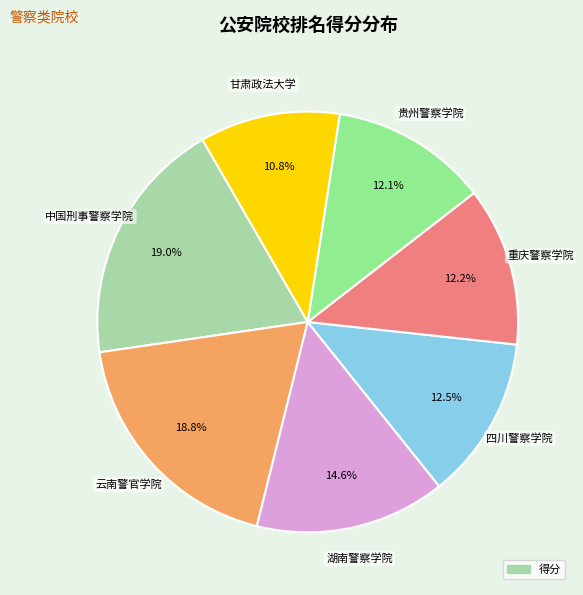

Count the number of slices in the pie.

7